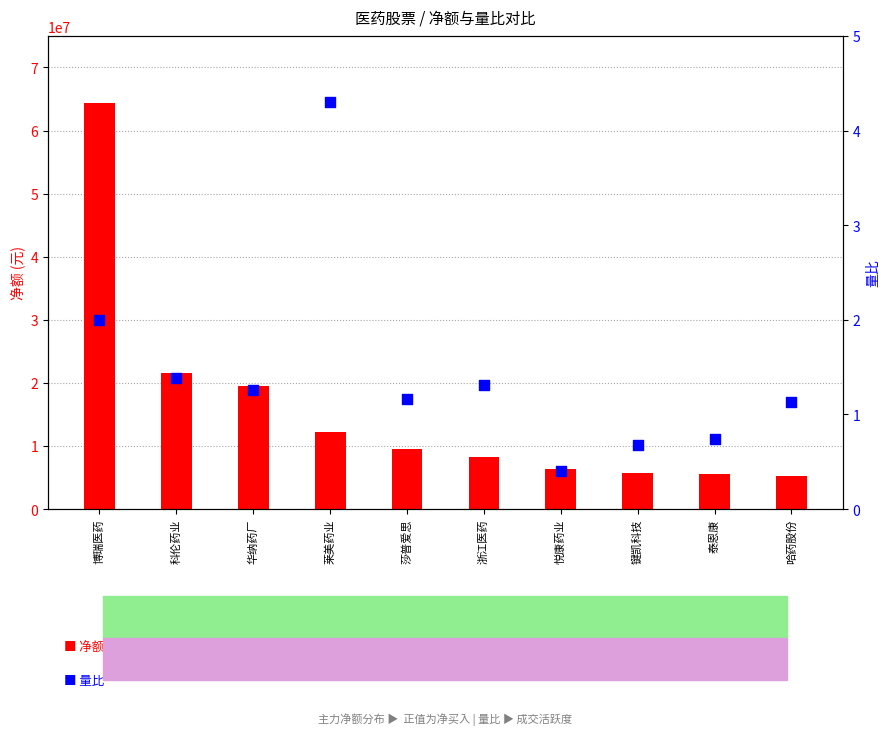

Which series has the largest Y range (max minus min)?

净额